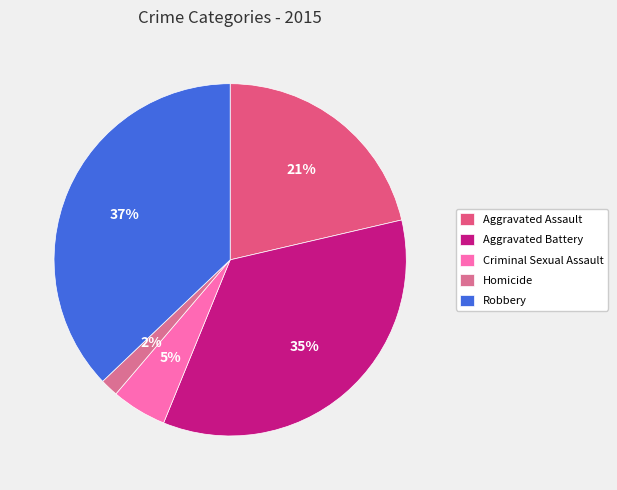

How many slices are in this pie chart?

5